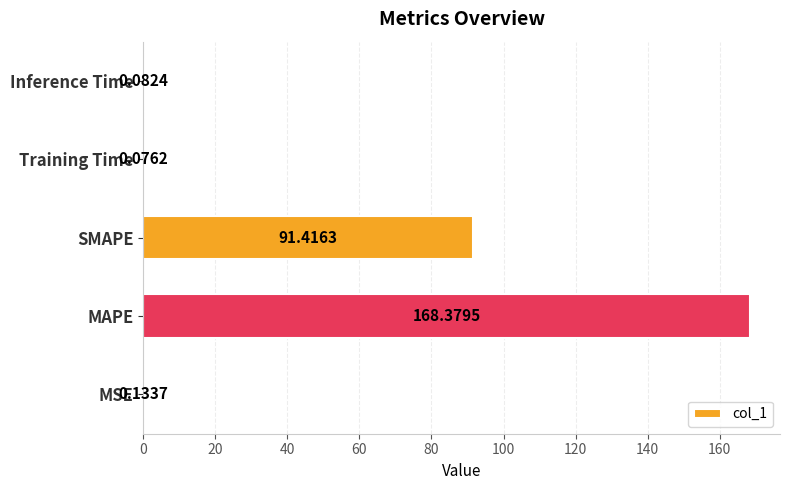

What is the change in value from MAPE to Inference Time?

-168.3